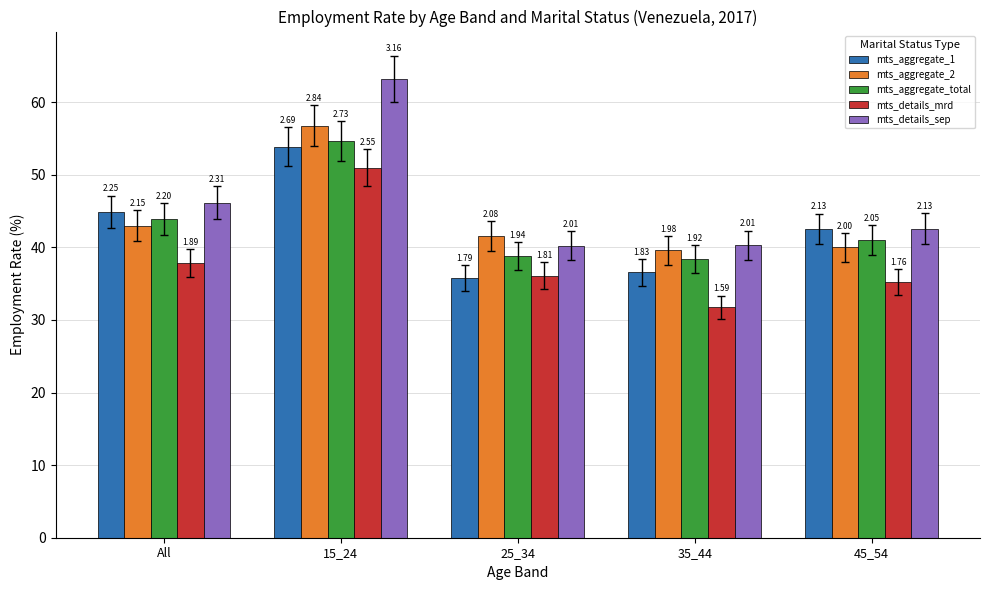

Which series has the widest spread of values?

mts_details_sep